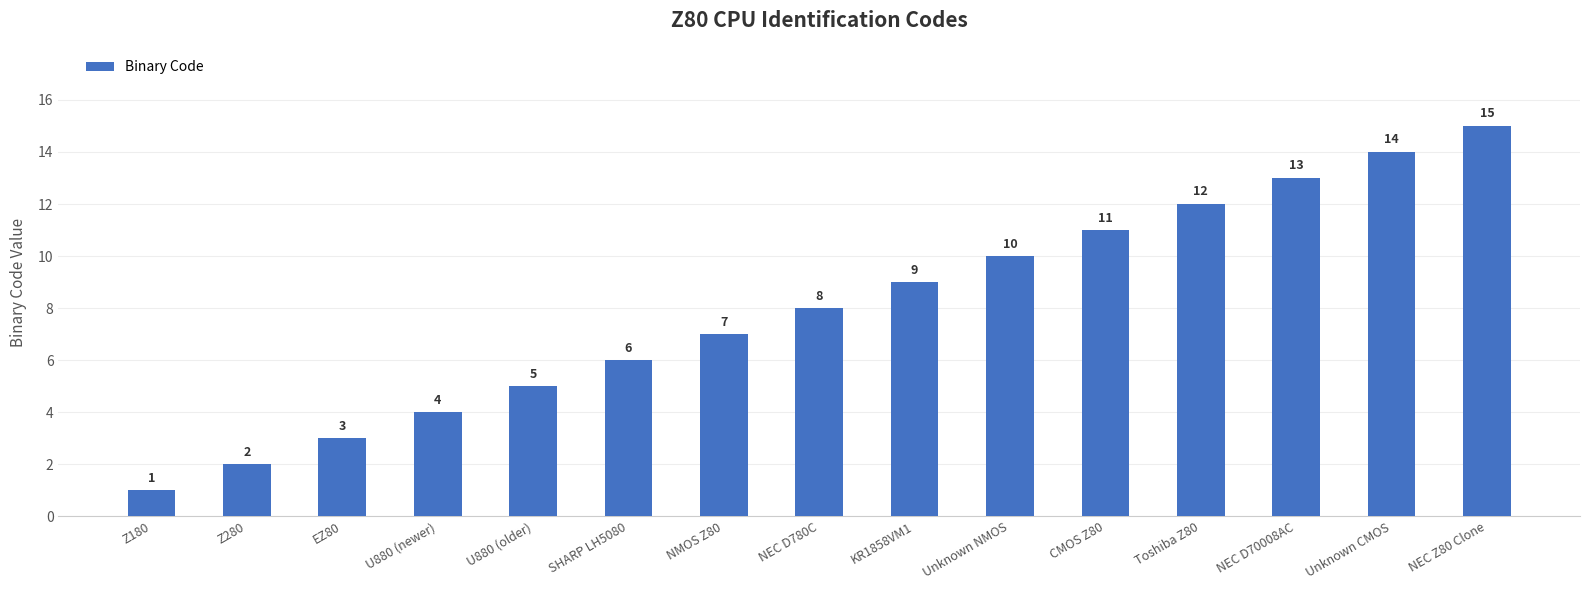

List the labels in order of value, smallest first.

Z180, Z280, EZ80, U880 (newer), U880 (older), SHARP LH5080, NMOS Z80, NEC D780C, KR1858VM1, Unknown NMOS, CMOS Z80, Toshiba Z80, NEC D70008AC, Unknown CMOS, NEC Z80 Clone